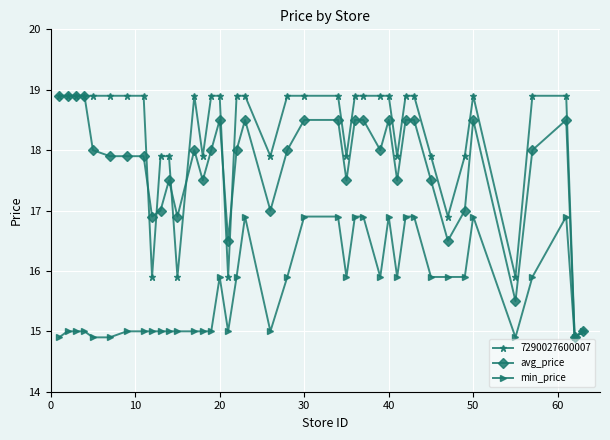

True or false: avg_price has more than 1 interior local peaks.

True